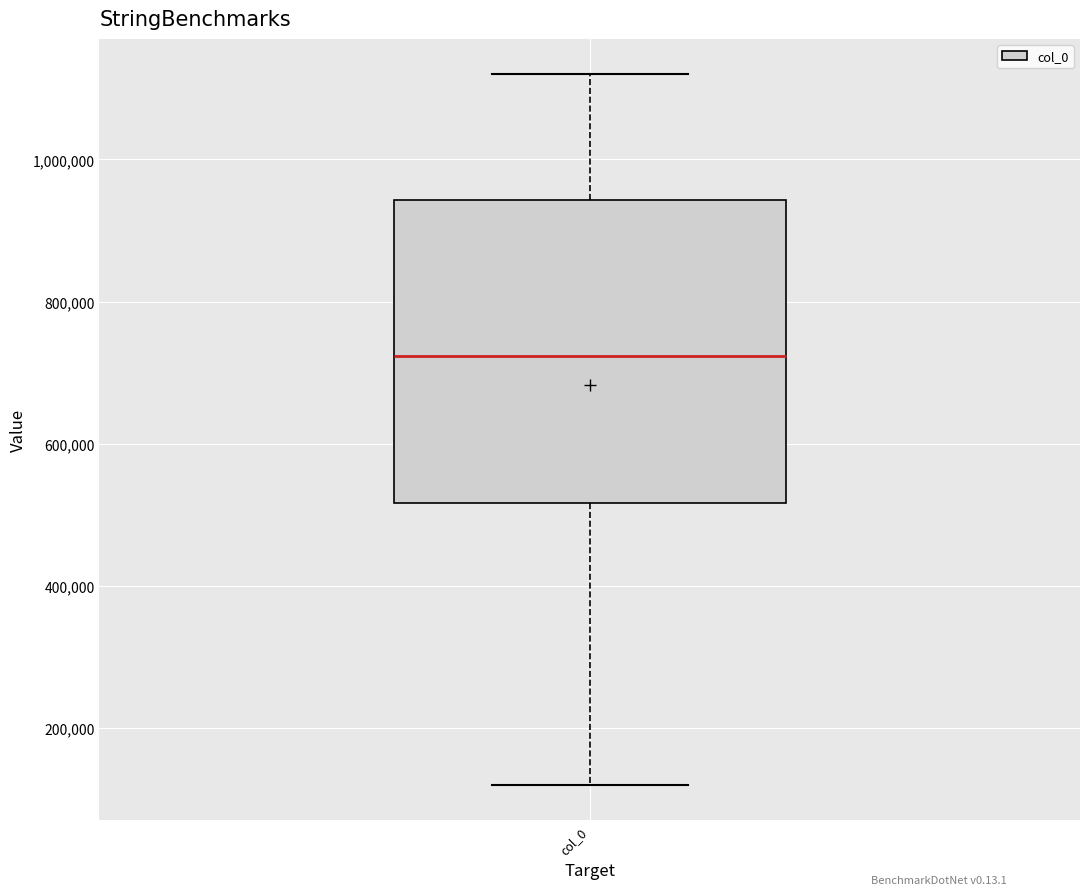

Where does the lower whisker of the box for col_0 end on the y-axis? The values are not printed on the chart, so give them approximately, as read against the axis.

120000